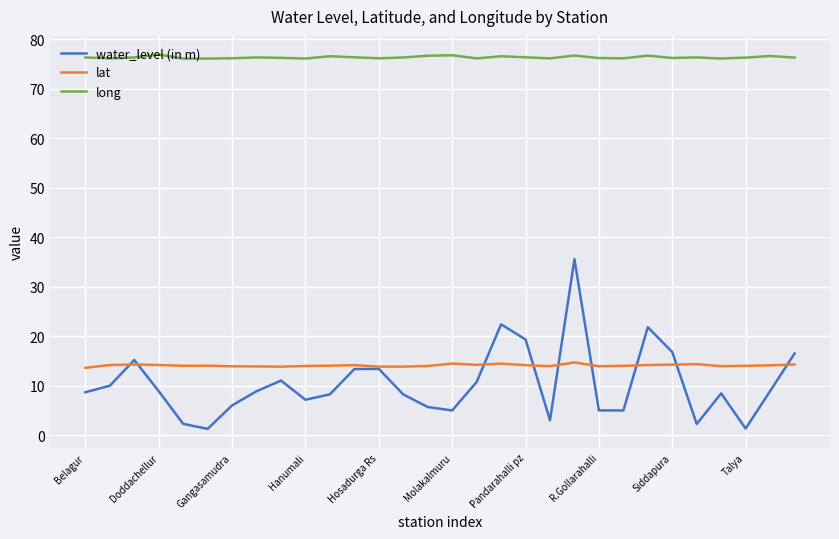

Which series has the largest total across all categories?

long